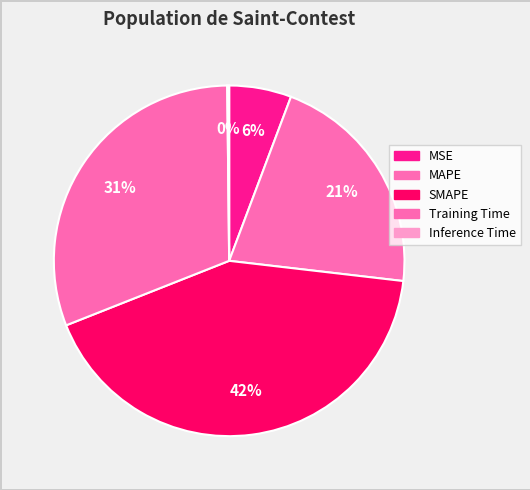

To the nearest percent, what percentage of the pie is Training Time?

31%